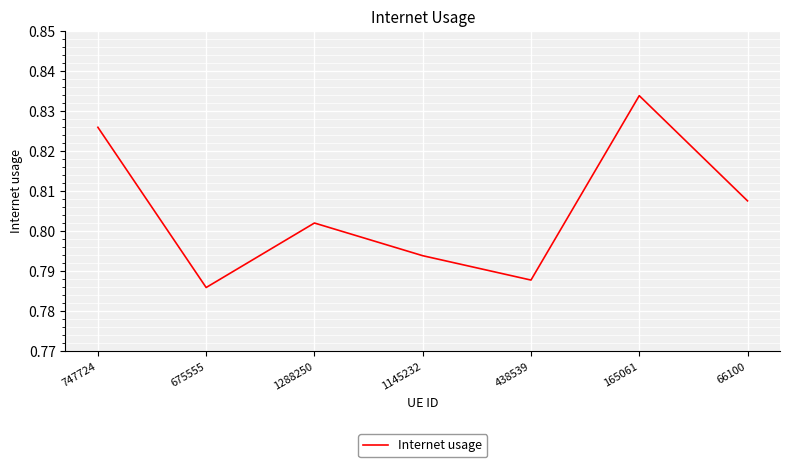

How many interior local peaks (higher than both neighbors) does the data have?

2